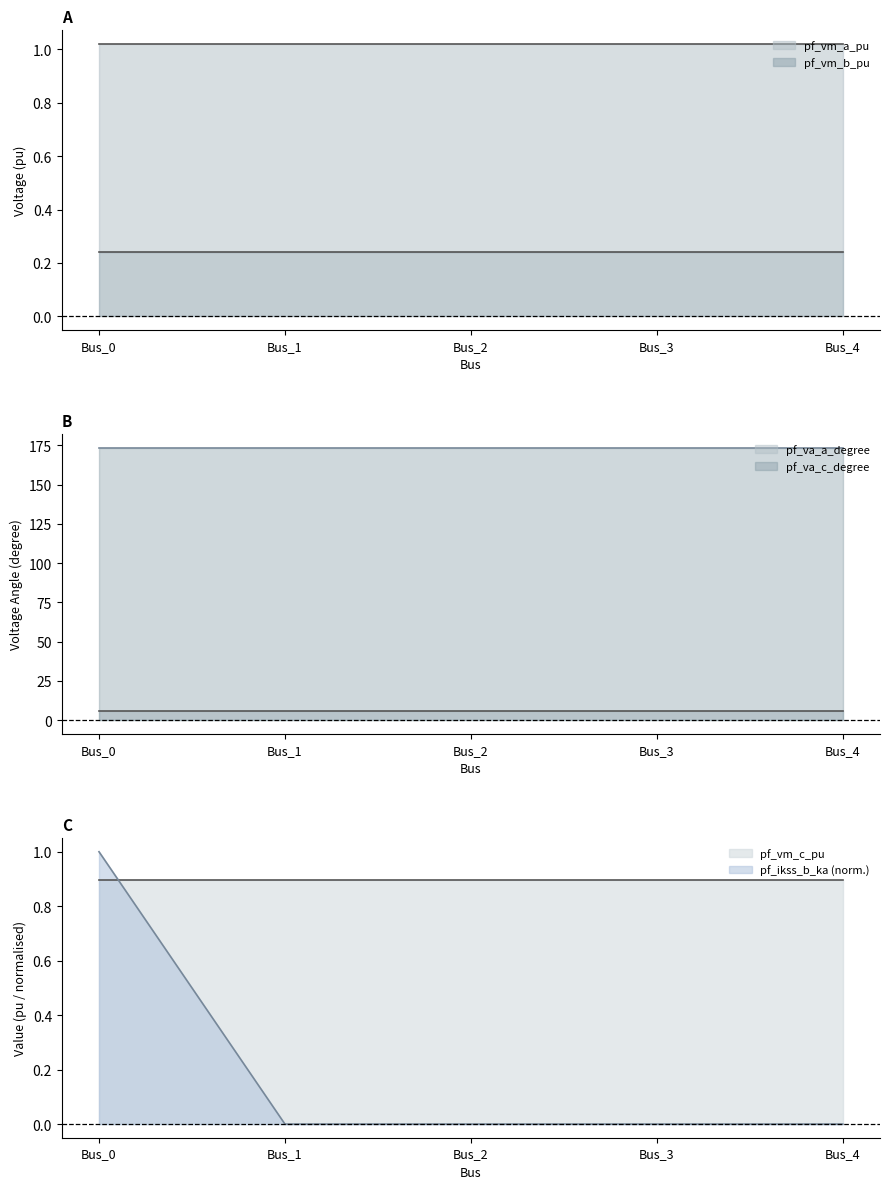

Which series ends up on top after the final intersection of pf_ikss_b_ka and pf_vm_b_pu?

pf_vm_b_pu